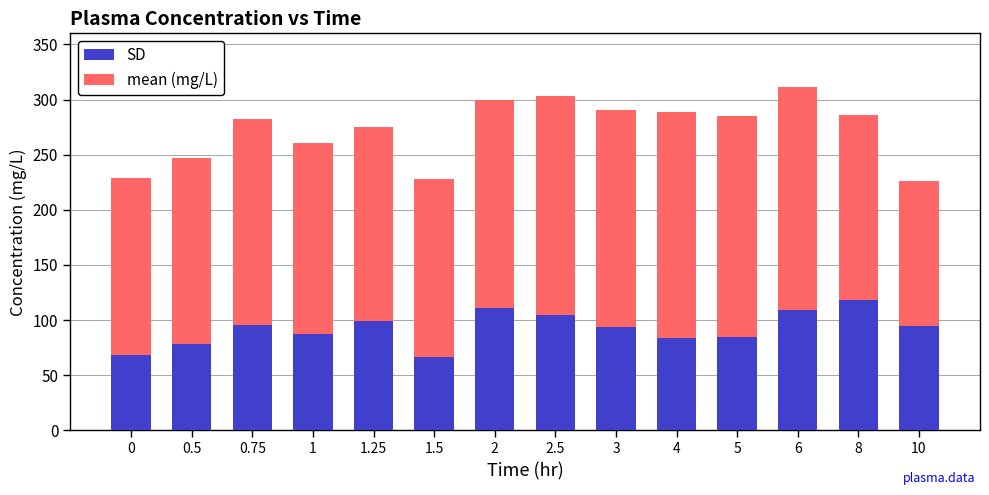

What is the minimum value for SD?

66.9